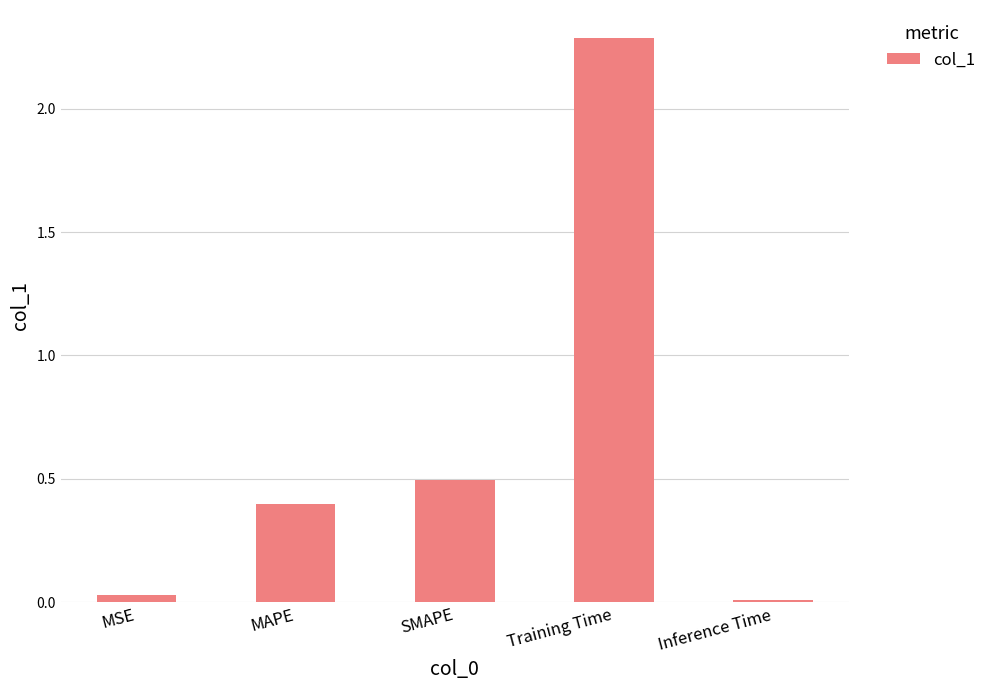

Between SMAPE and Training Time, which is larger?

Training Time